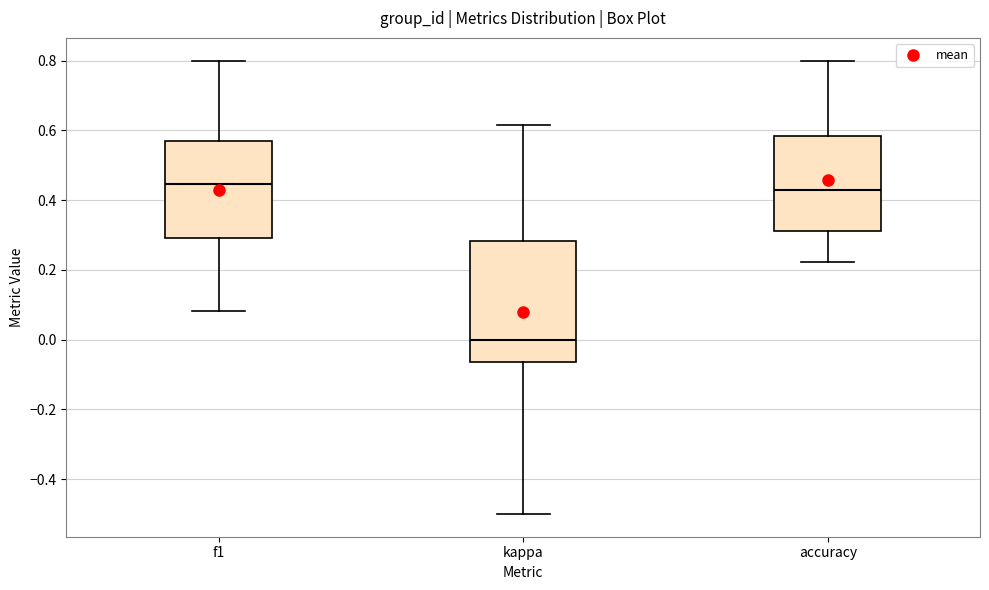

Reading left to right, read every box against the y-axis: the position of its median line, the range the box covers, and the ends of its whiskers. The values are not printed on the chart, so give them approximately, as read against the axis.

f1: median 0.44, box 0.30 to 0.56, whiskers 0.08 to 0.80
kappa: median 0.00, box -0.06 to 0.28, whiskers -0.50 to 0.62
accuracy: median 0.42, box 0.32 to 0.58, whiskers 0.22 to 0.80